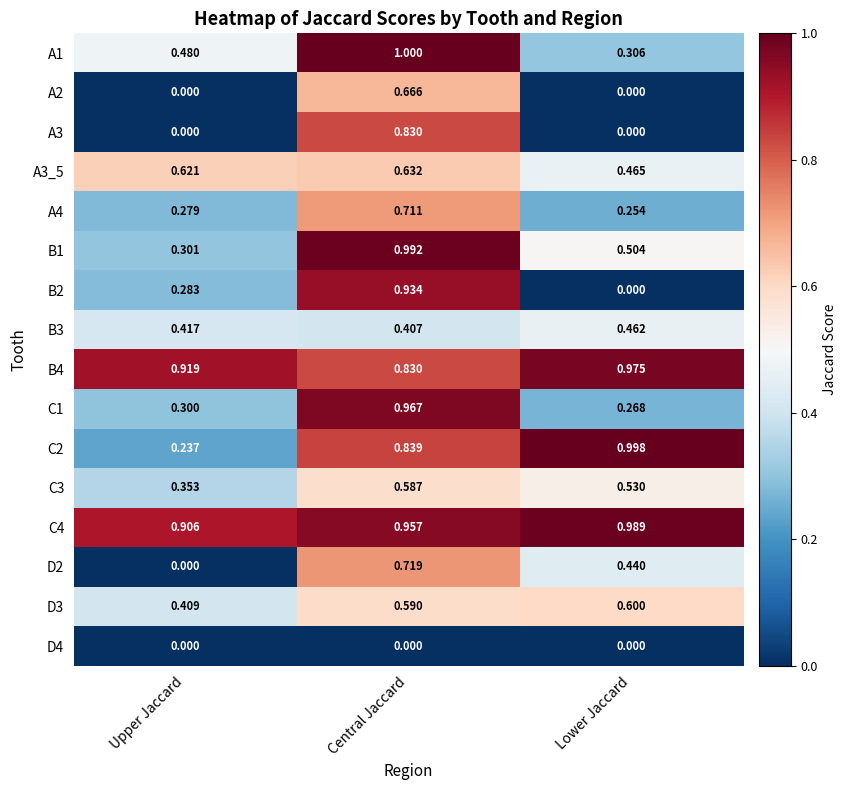

Rank the categories by C2 value from highest to lowest.

Lower Jaccard, Central Jaccard, Upper Jaccard